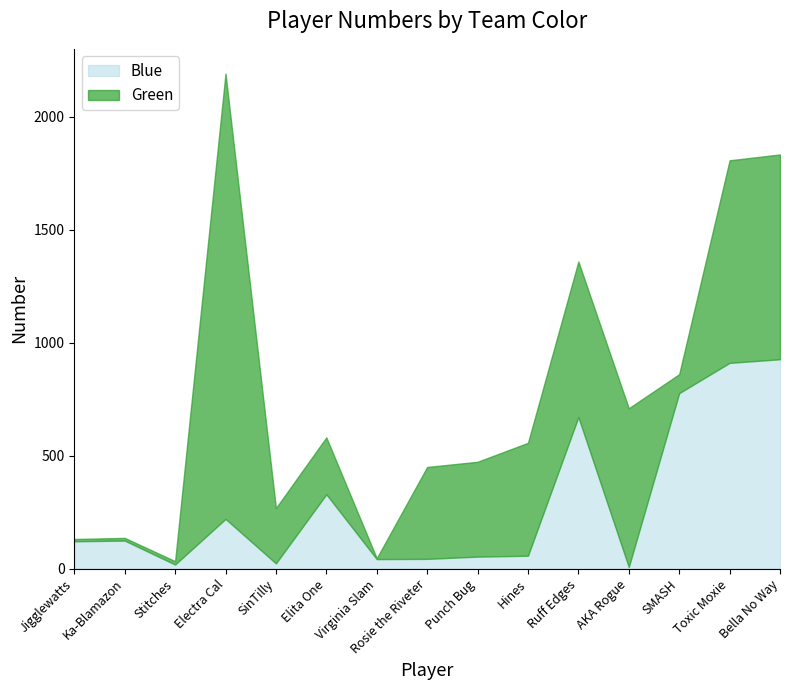

What is the difference between the second highest and second lowest values?

893